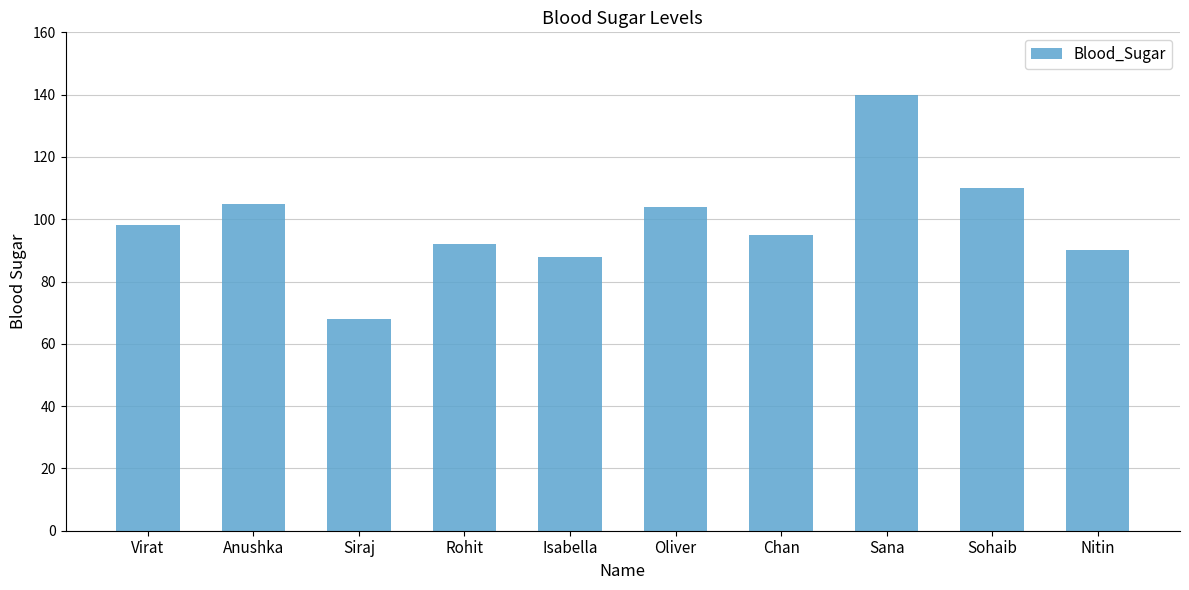

What is the value of the 9th bar from the left?

110